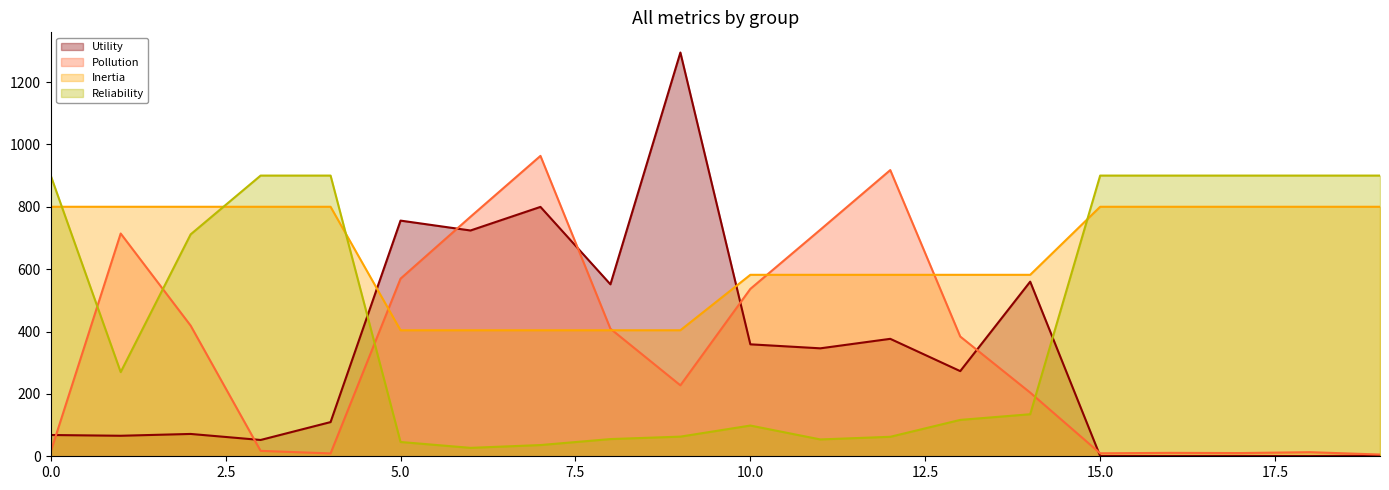

What is the difference between the highest and lowest values at 19?

898.2